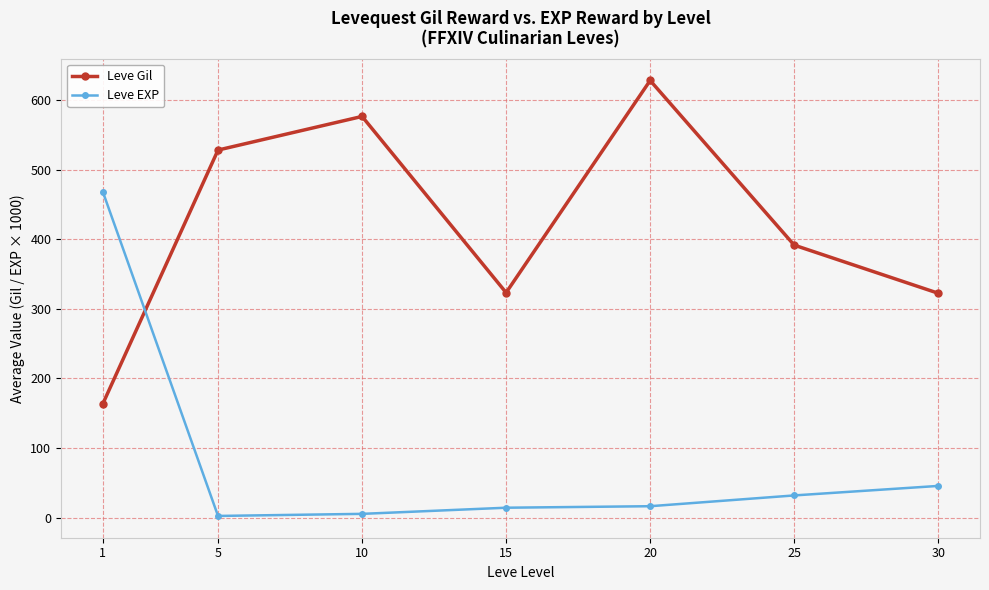

What is the average value of the Leve Gil series?

419.2